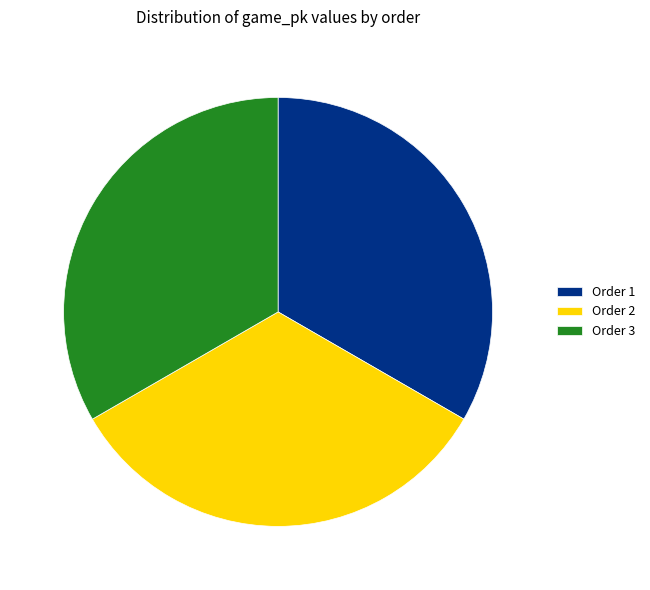

Is the sum of Order 3 and Order 1 greater than half?

Yes